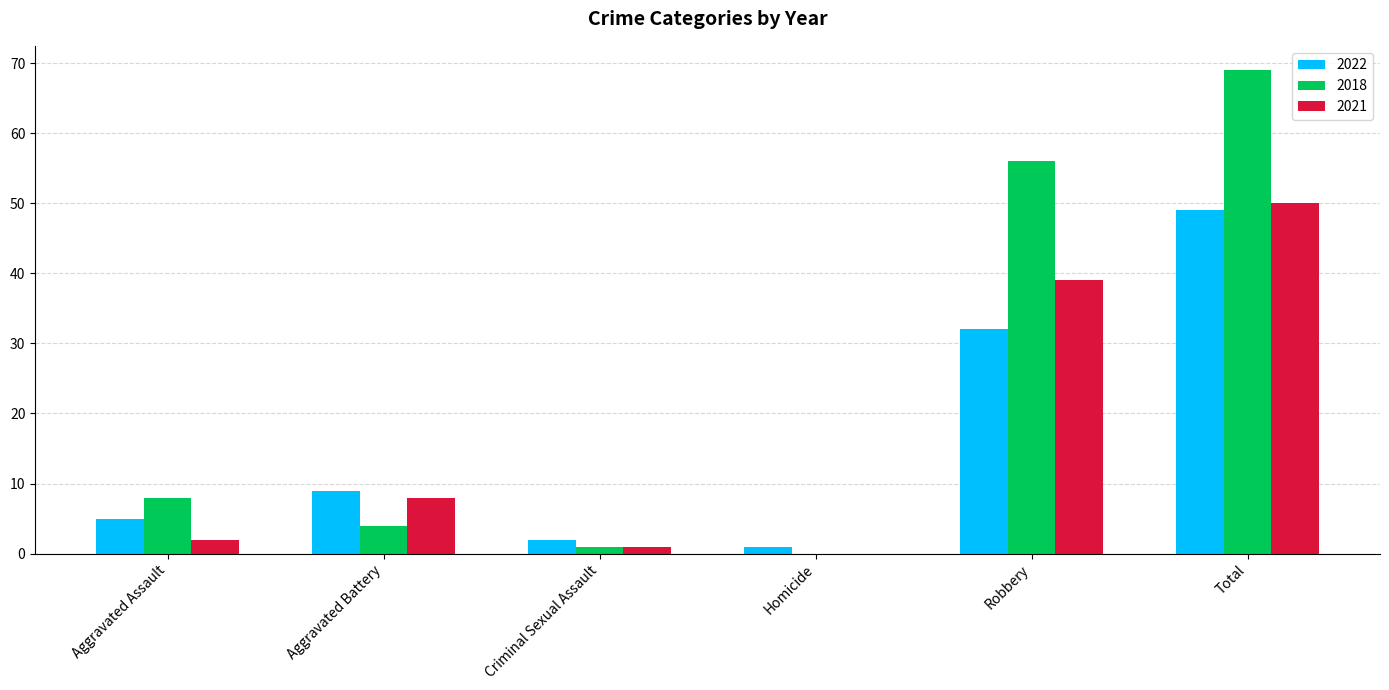

Read the 2018 value at Total.

69